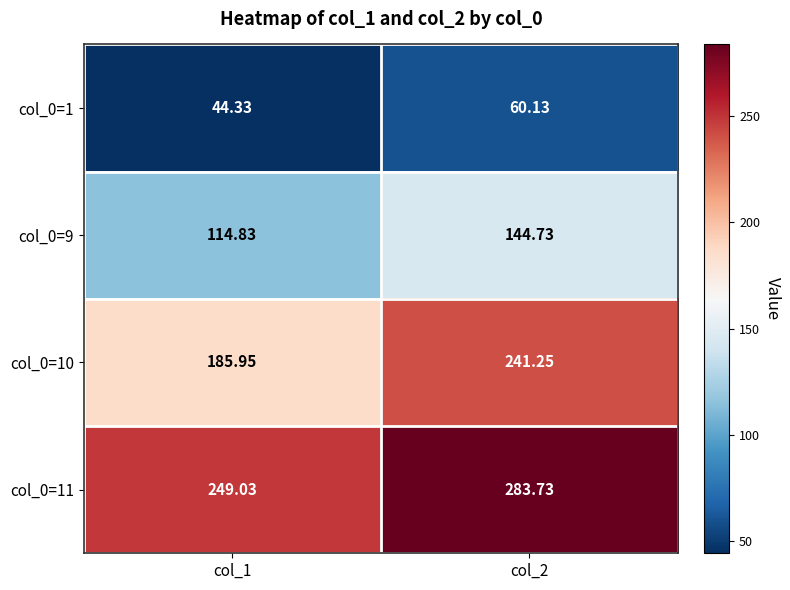

Count the number of data series in this chart.

4